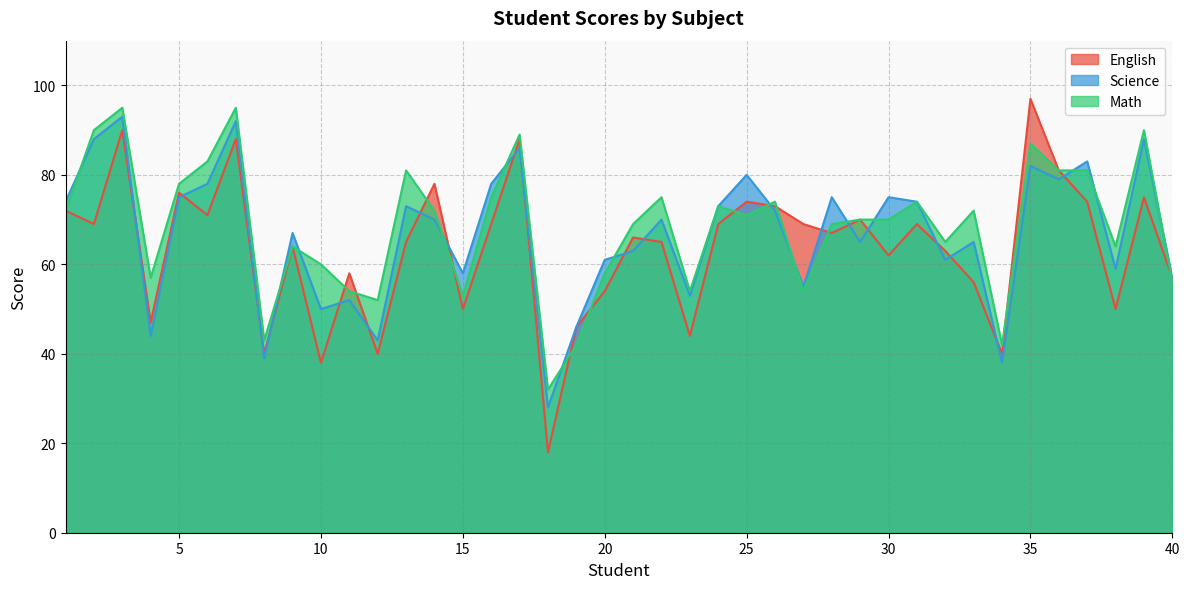

How many lines are shown in the chart?

3